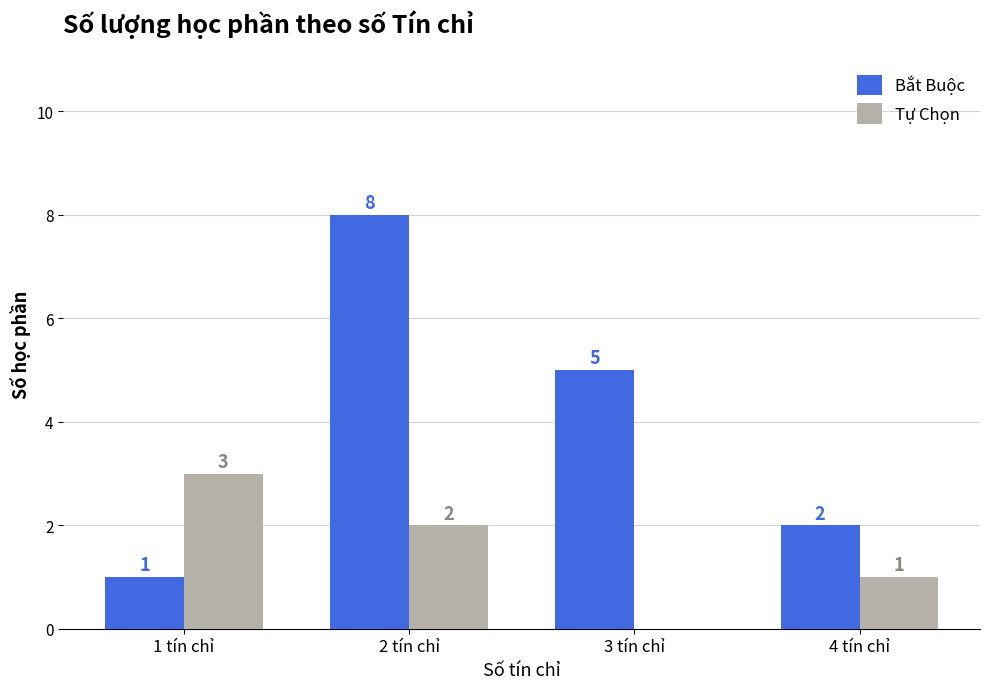

Which series changed the most between 1 tín chỉ and 4 tín chỉ?

Tự Chọn